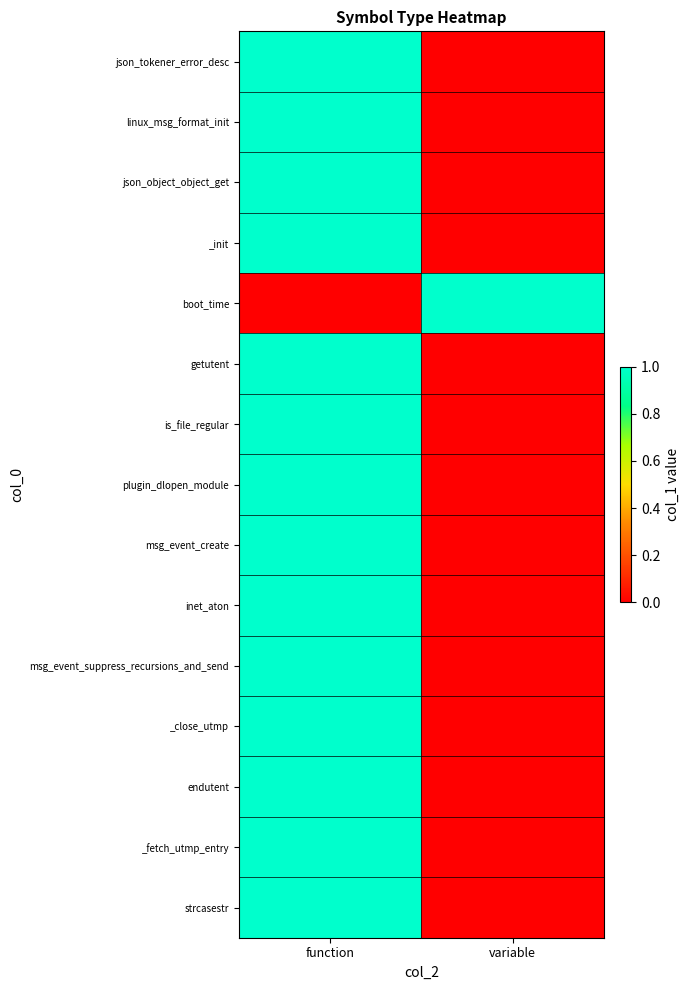

What is the difference between the highest and lowest values at function?

1